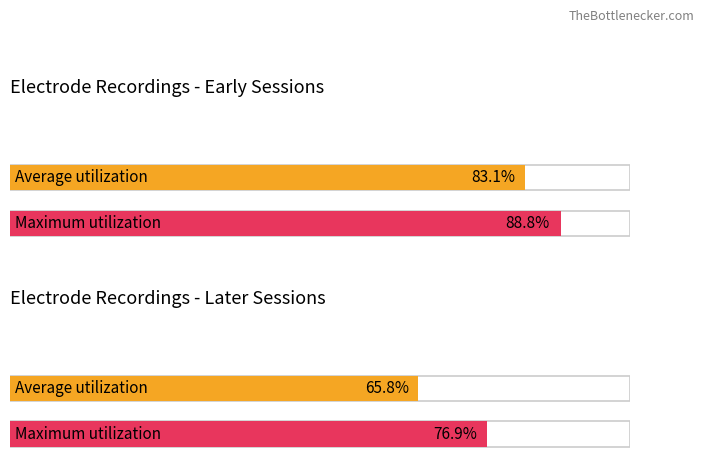

Which series has the largest total across all categories?

Maximum utilization